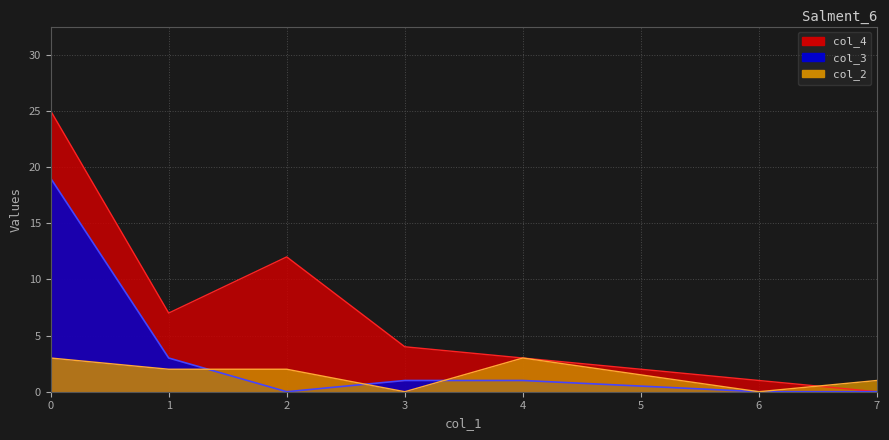

How many lines are shown in the chart?

3